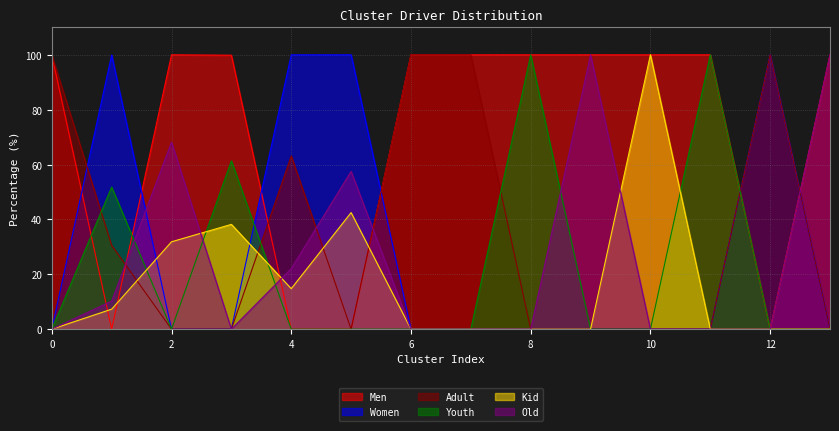

What is the average value of the Women series?

28.6